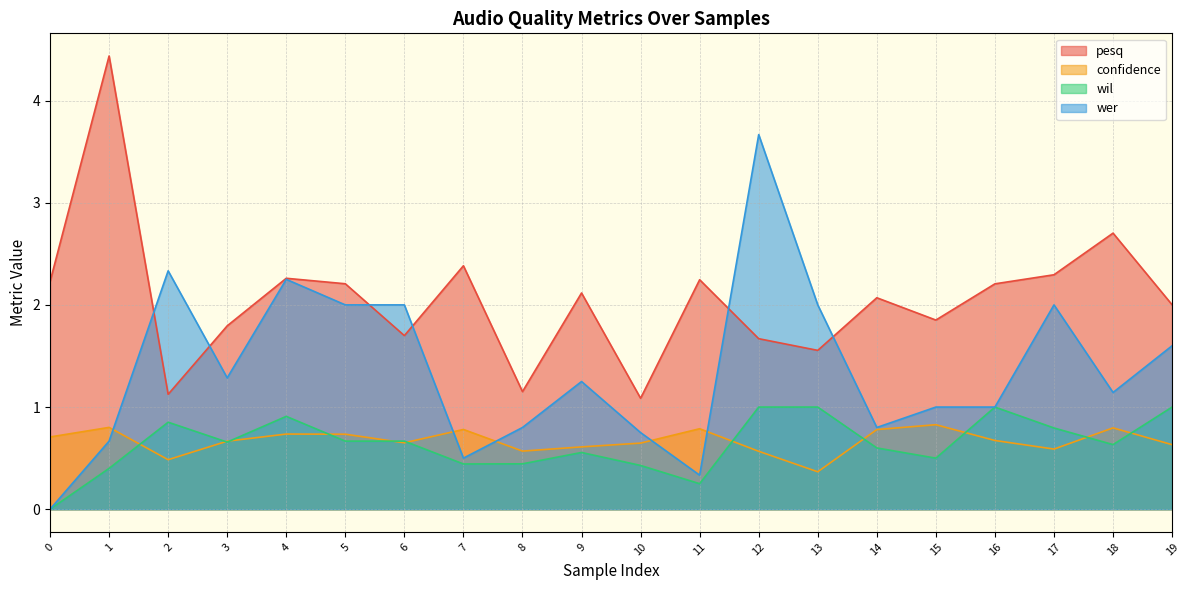

What is the value of the wil point at the 12th from the left?

0.2